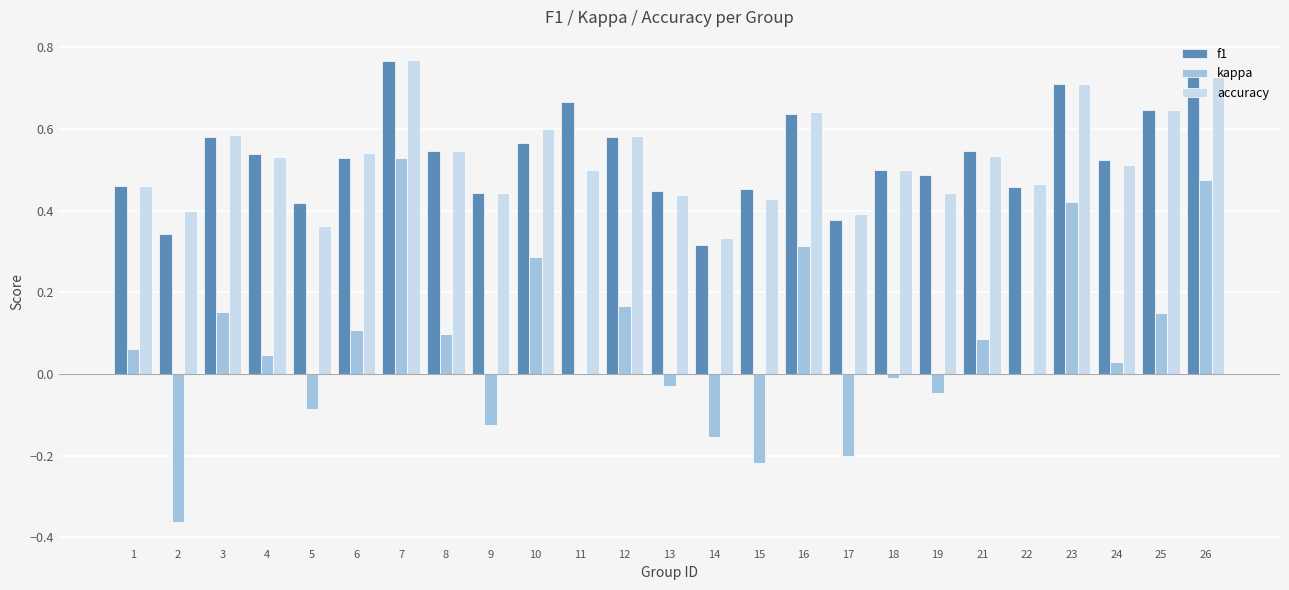

Is it true that kappa equals 0.3 at 23?

False